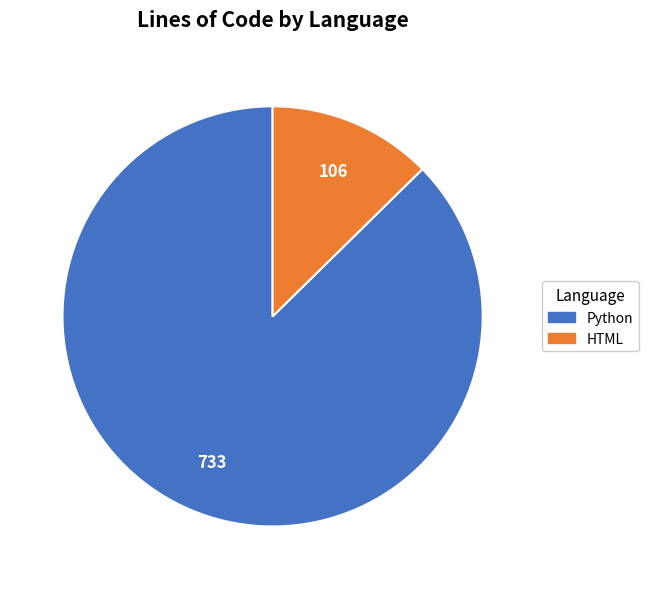

Is the sum of Python and HTML greater than half?

Yes